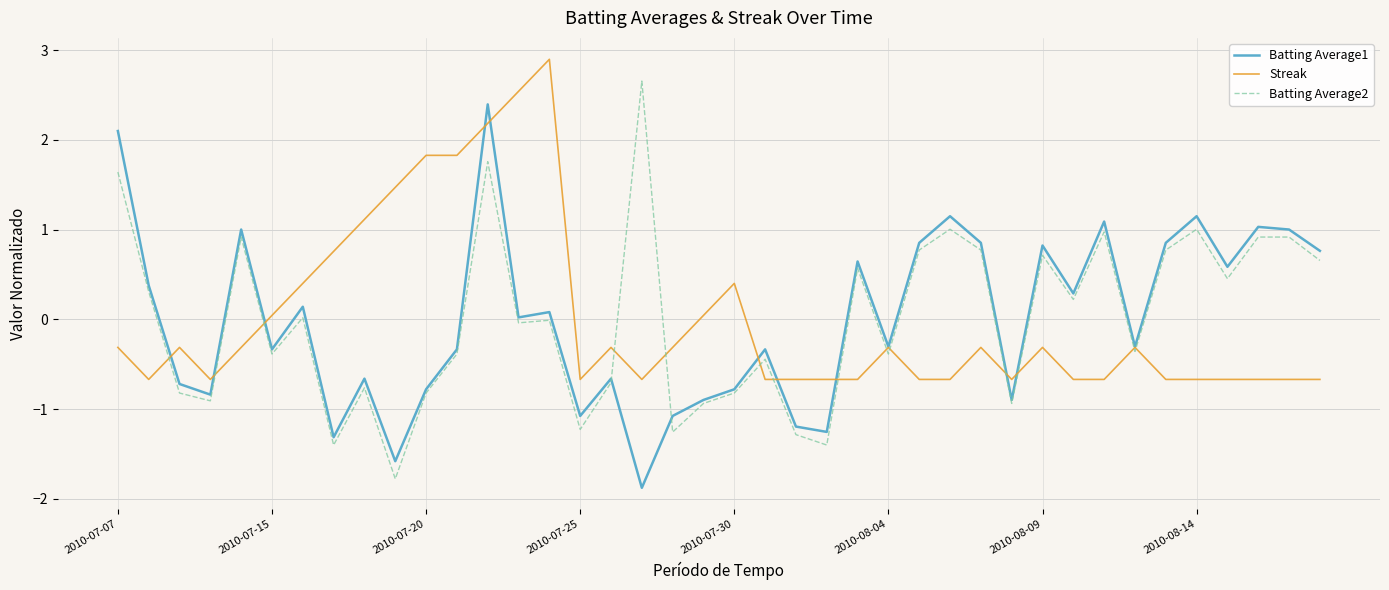

What is the minimum value shown in the chart?

-1.9